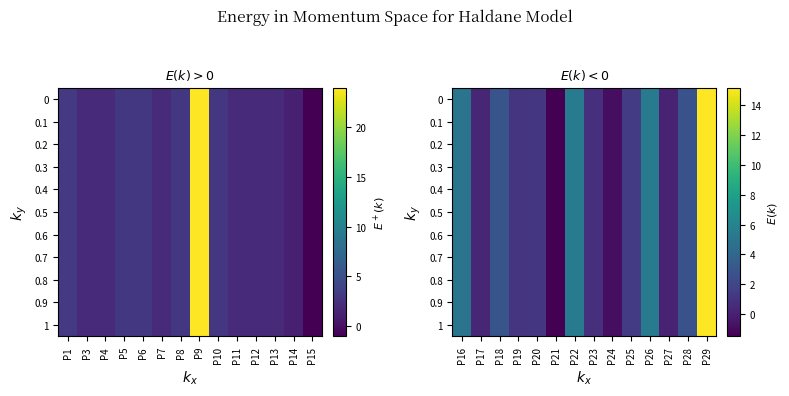

What is the minimum value shown in the chart?

-1.5